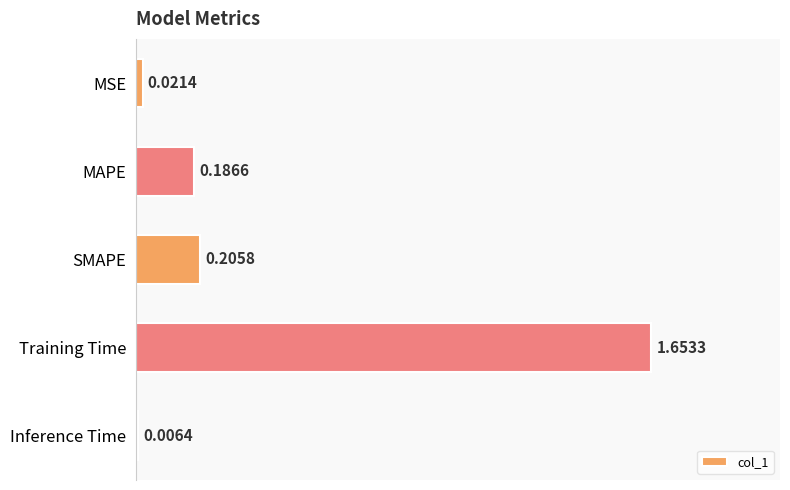

At which category does the chart reach its minimum across all series?

Inference Time